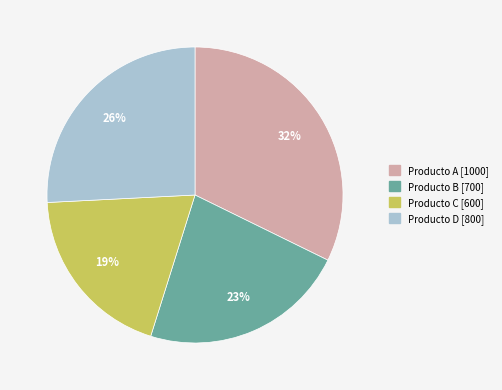

What percentage is the Producto D slice, to the nearest percent?

26%